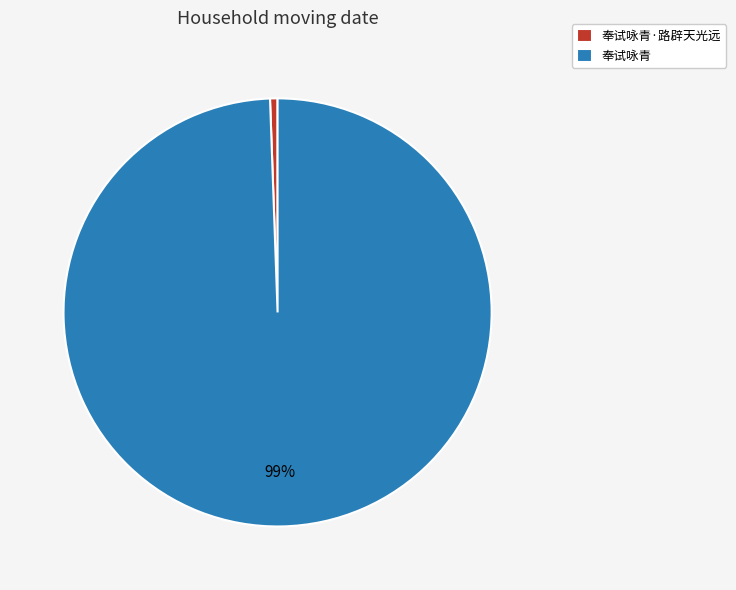

To the nearest percent, what is the combined percentage of 奉试咏青 and 奉试咏青·路辟天光远?

100%